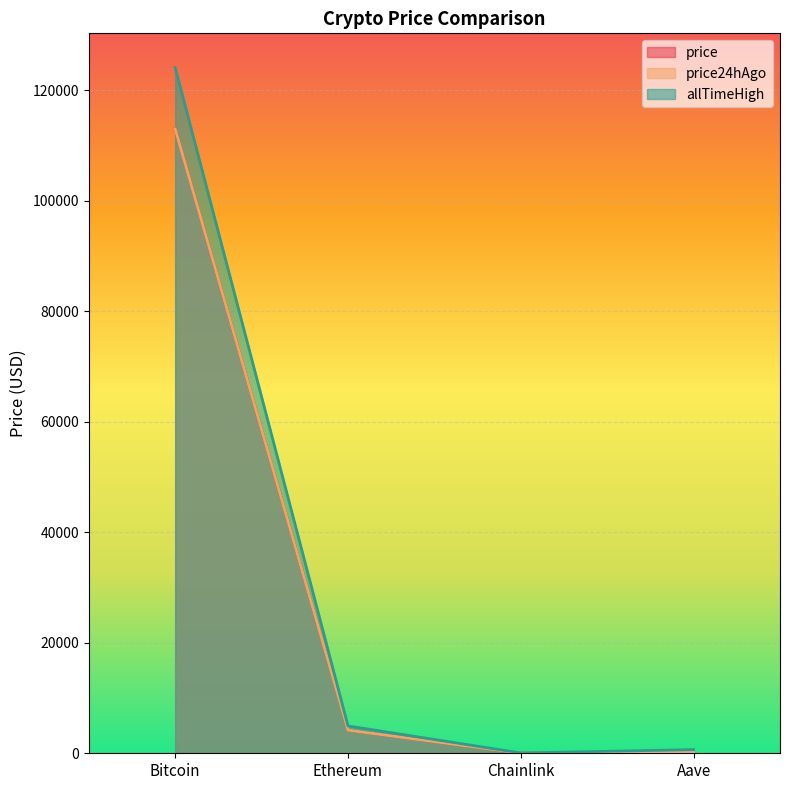

What is the difference between the highest and lowest values at Aave?

394.6